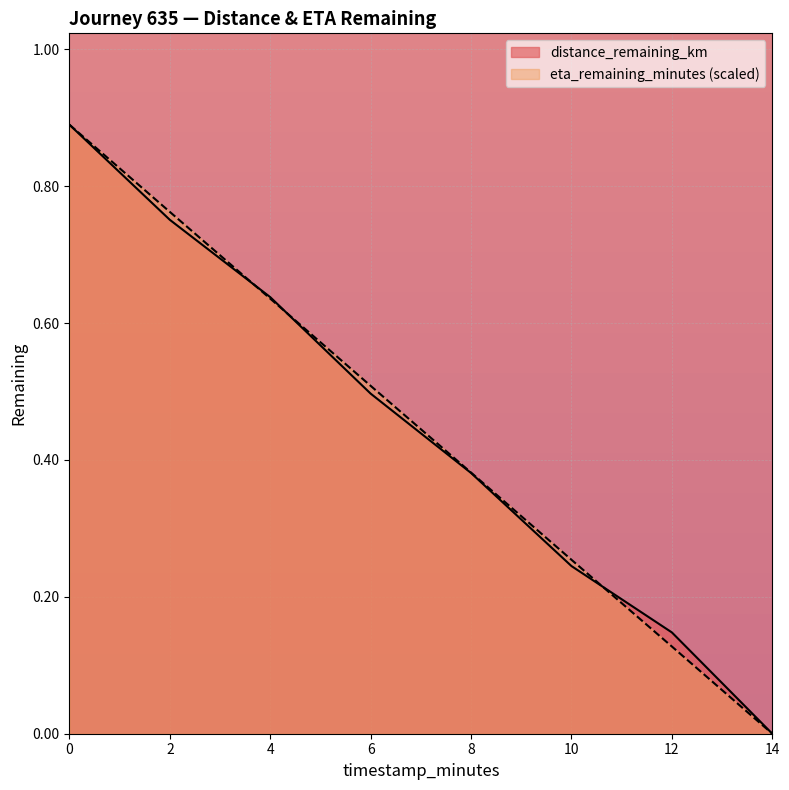

Which has a higher value, 14.0 or 8.0?

8.0